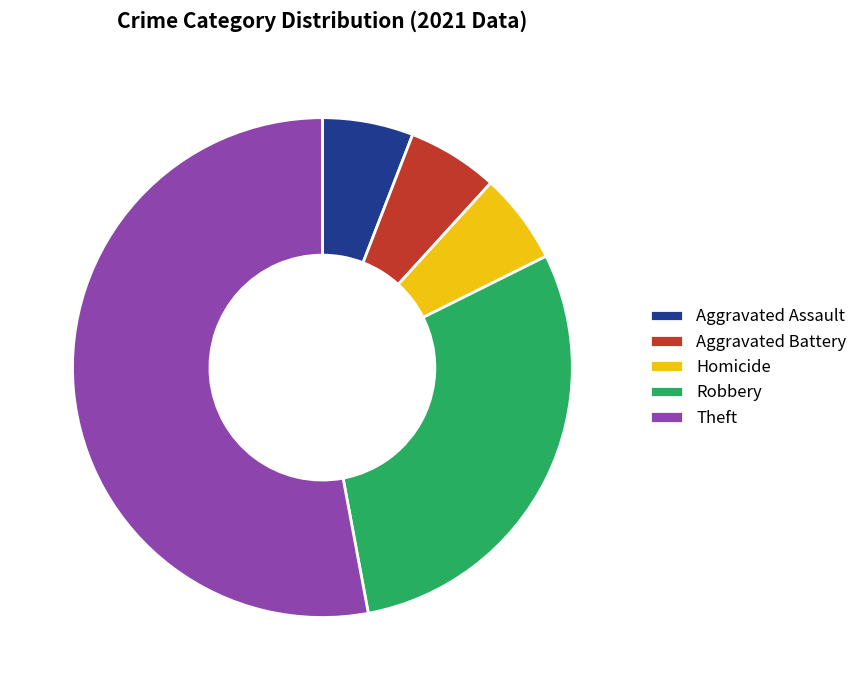

Which category has the biggest portion of the pie?

Theft